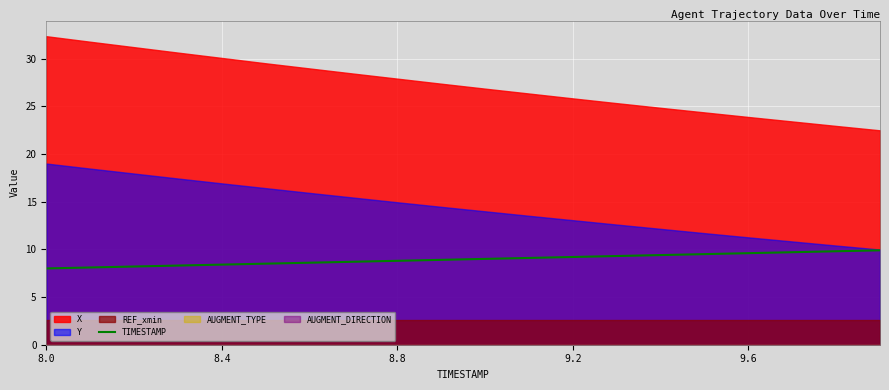

What is the label of the 5th point from the right?

15